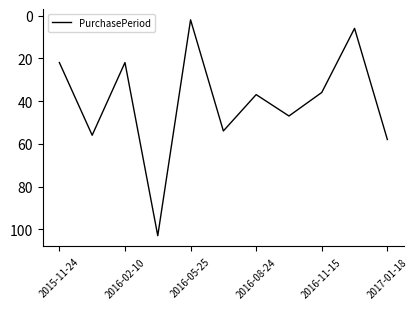

What is the maximum value shown in the chart?

103